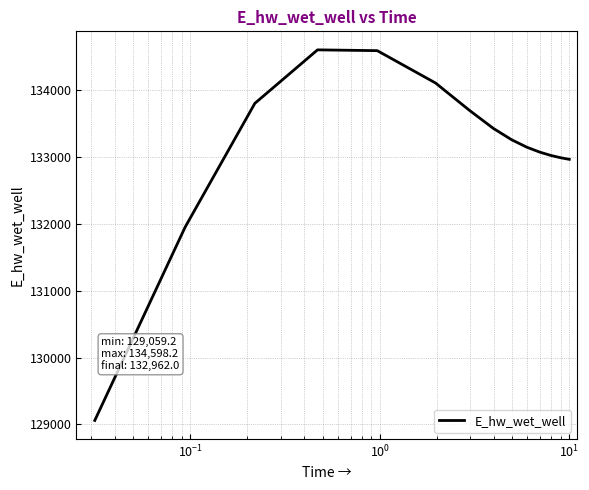

What is the greatest value displayed?

134598.2